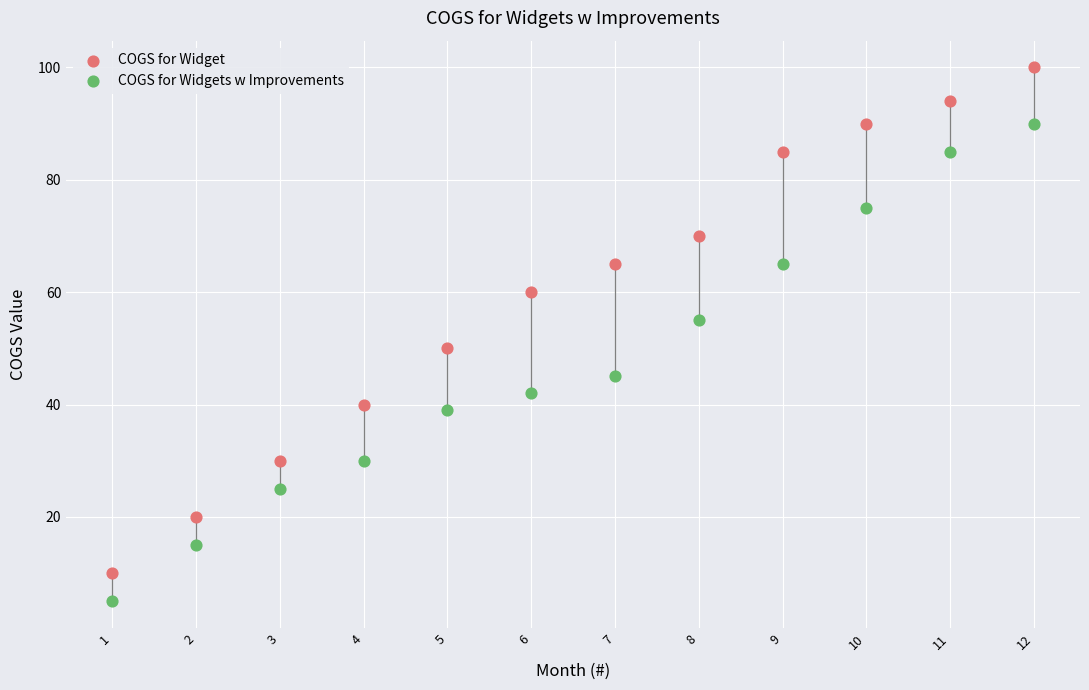

Which series reaches the maximum Y coordinate?

COGS for Widget